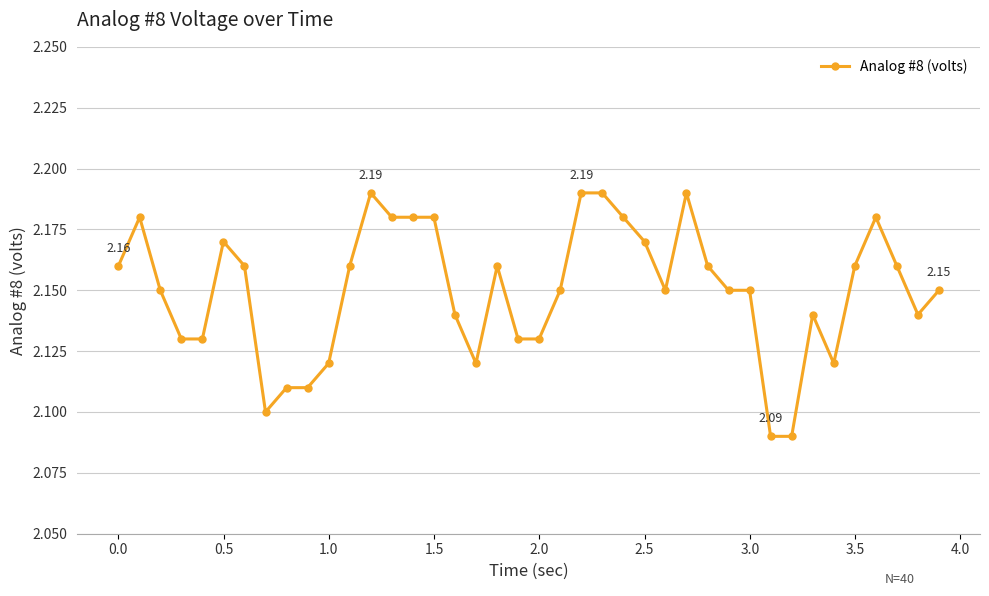

True or false: the data has more than 2 interior local peaks.

True